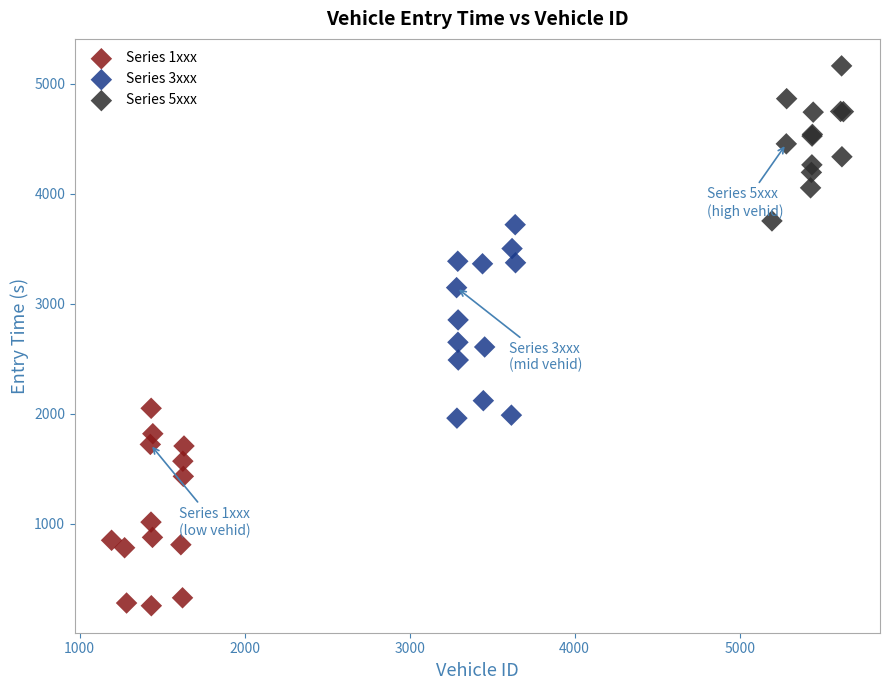

Which series contains the lowest Y value?

Series 1xxx